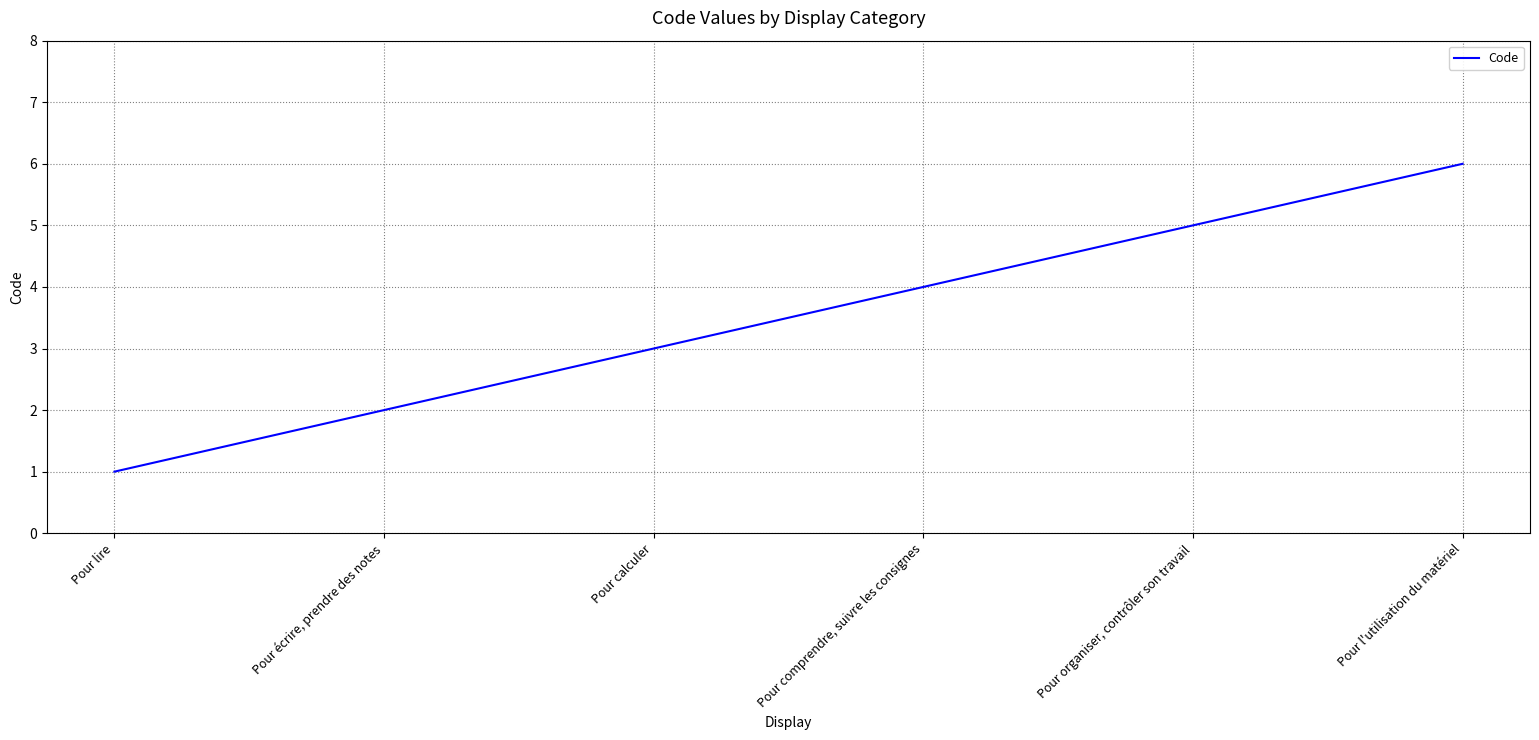

Rank the categories by value from lowest to highest.

Pour lire, Pour écrire, prendre des notes, Pour calculer, Pour comprendre, suivre les consignes, Pour organiser, contrôler son travail, Pour l'utilisation du matériel